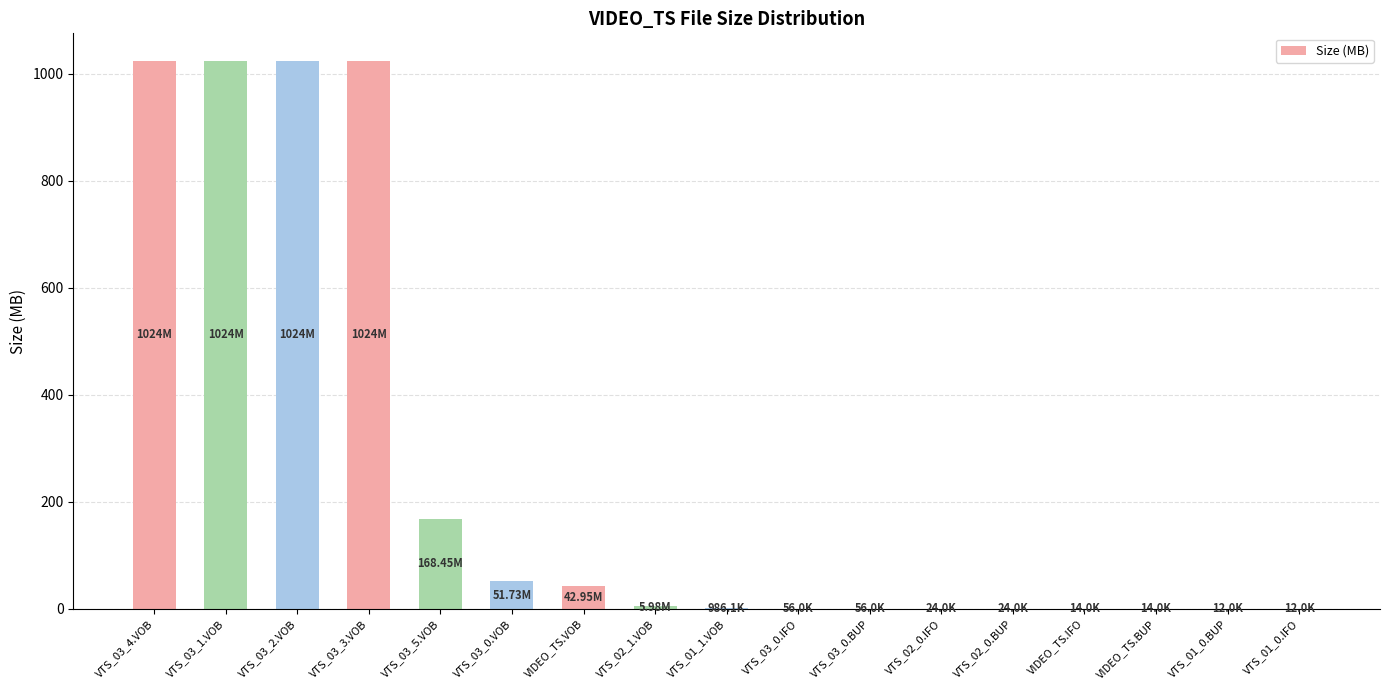

Are the bars horizontal?

No